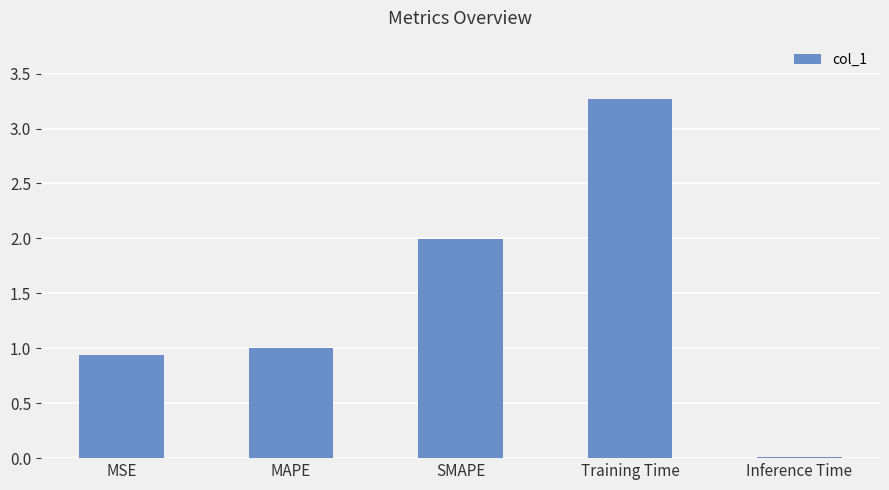

How many bars are there in total?

5